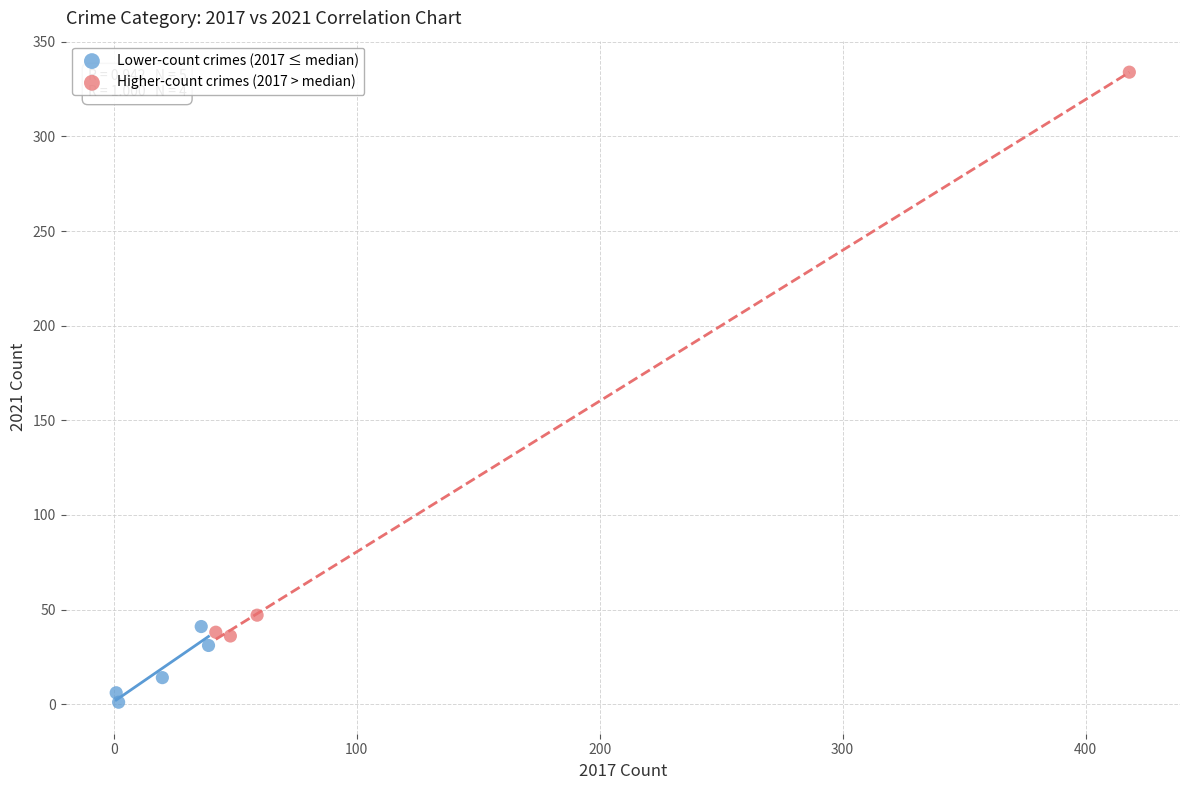

Which series contains the highest Y value?

Higher-count crimes (2017 > median)